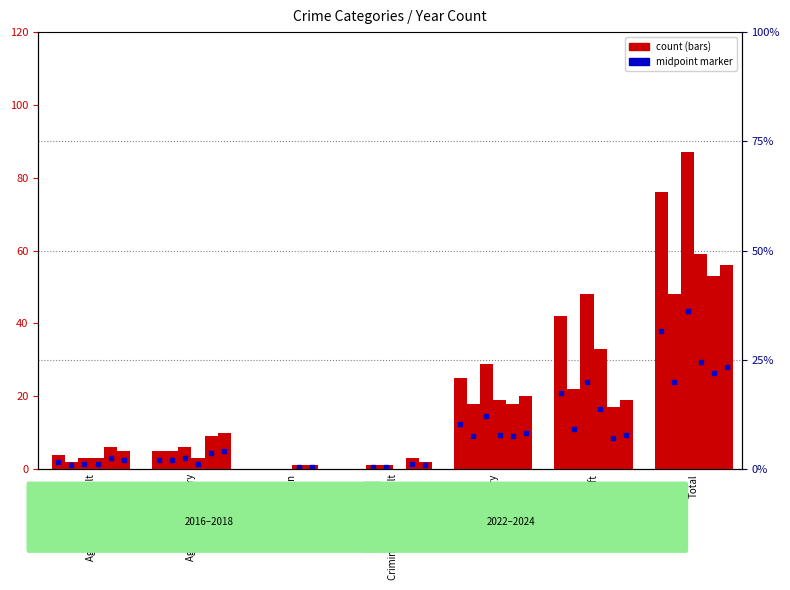

Reading left to right, extract all data points from this chart.

2017: Aggravated Assault=2	Aggravated Battery=5	Arson=0	Criminal Sexual Assault=1	Robbery=18	Theft=22	Total=48
2018: Aggravated Assault=3	Aggravated Battery=6	Arson=0	Criminal Sexual Assault=1	Robbery=29	Theft=48	Total=87
2023: Aggravated Assault=6	Aggravated Battery=9	Arson=1	Criminal Sexual Assault=3	Robbery=18	Theft=17	Total=53
2024: Aggravated Assault=5	Aggravated Battery=10	Arson=0	Criminal Sexual Assault=2	Robbery=20	Theft=19	Total=56
2022: Aggravated Assault=3	Aggravated Battery=3	Arson=1	Criminal Sexual Assault=0	Robbery=19	Theft=33	Total=59
2016: Aggravated Assault=4	Aggravated Battery=5	Arson=0	Criminal Sexual Assault=0	Robbery=25	Theft=42	Total=76